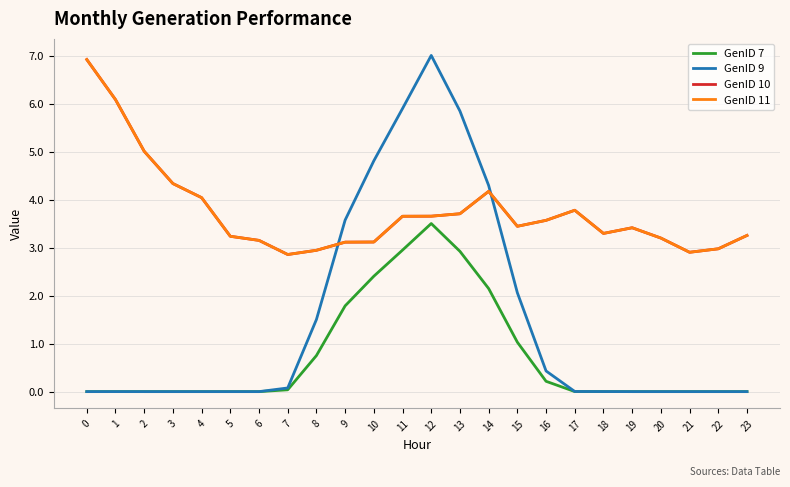

Does the chart display data point markers on the line(s)?

No